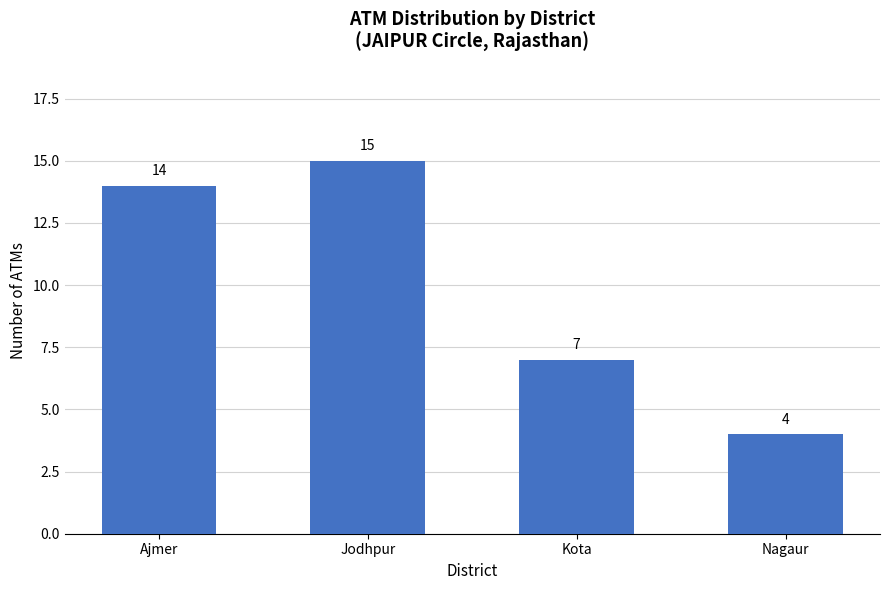

True or false: the data shows 7 at Kota.

True